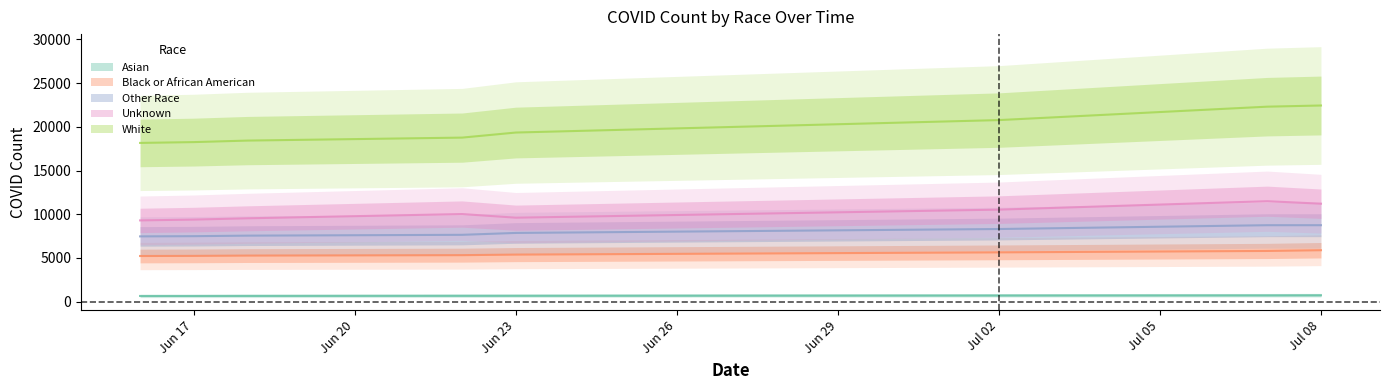

True or false: White and Asian cross at least once.

False